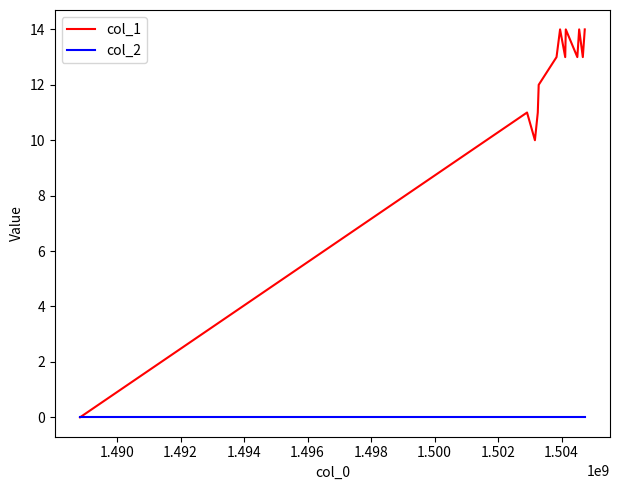

Rank the series by their average value, from lowest to highest.

col_2, col_1